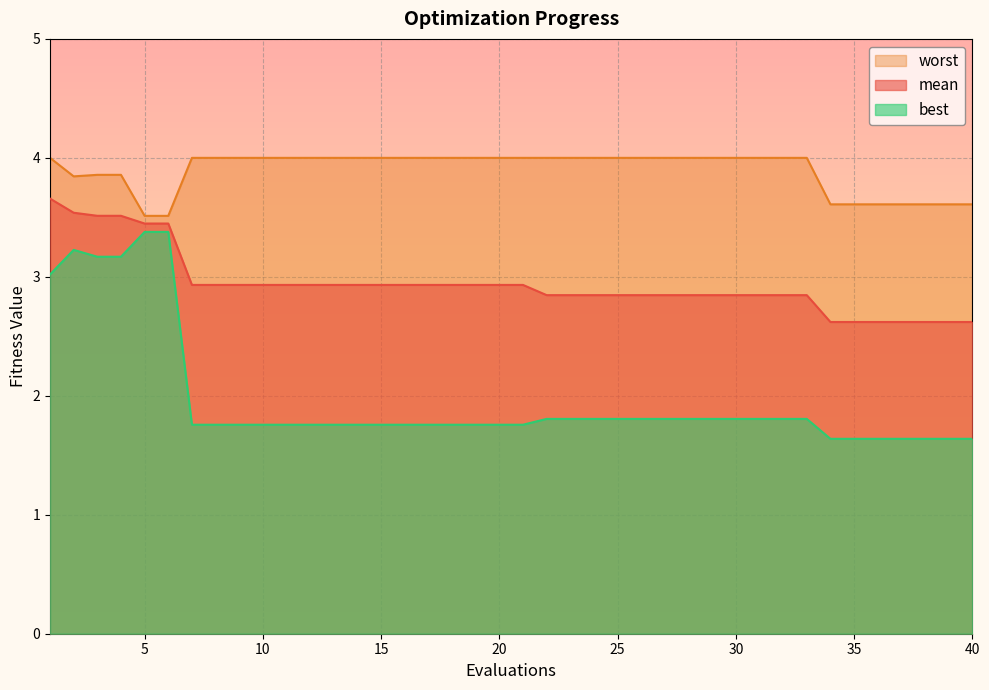

True or false: mean and best intersect in this chart.

False